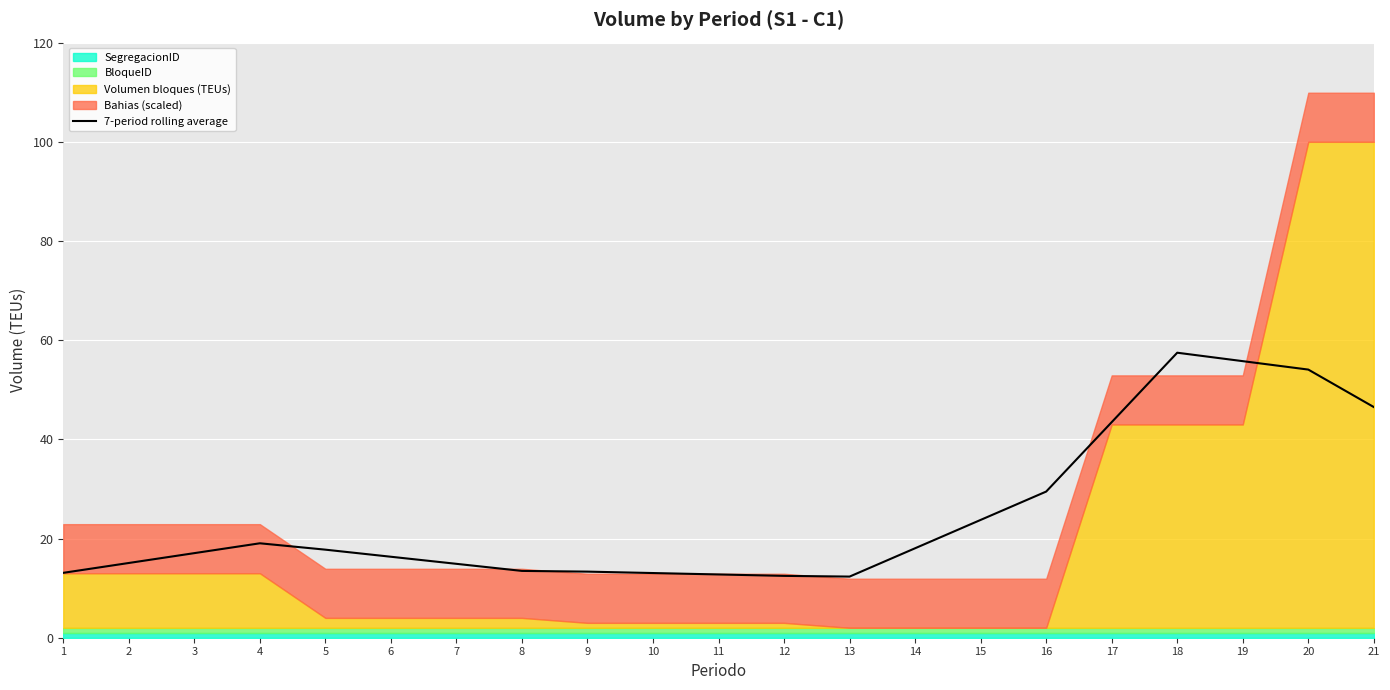

Where is the data nearest to the value 34?

16